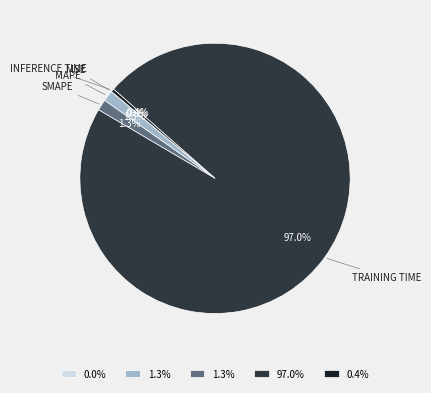

Is there a majority slice in this chart?

Yes